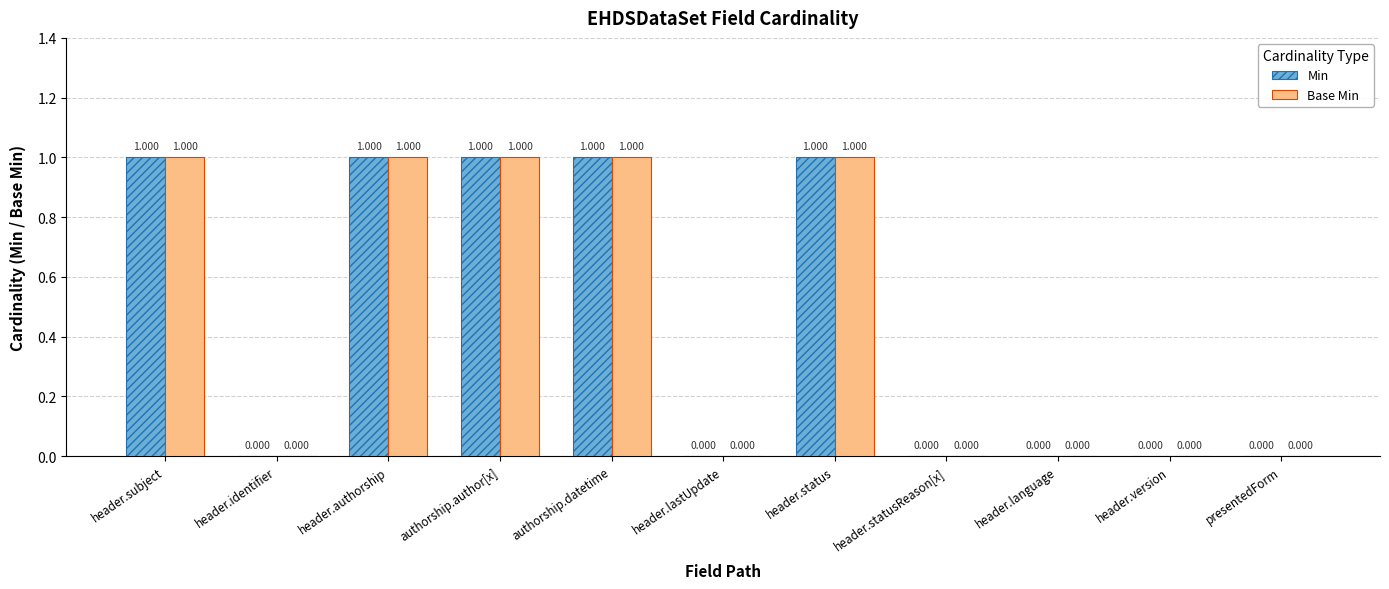

The value of Min at header.lastUpdate is -1. True or false?

False